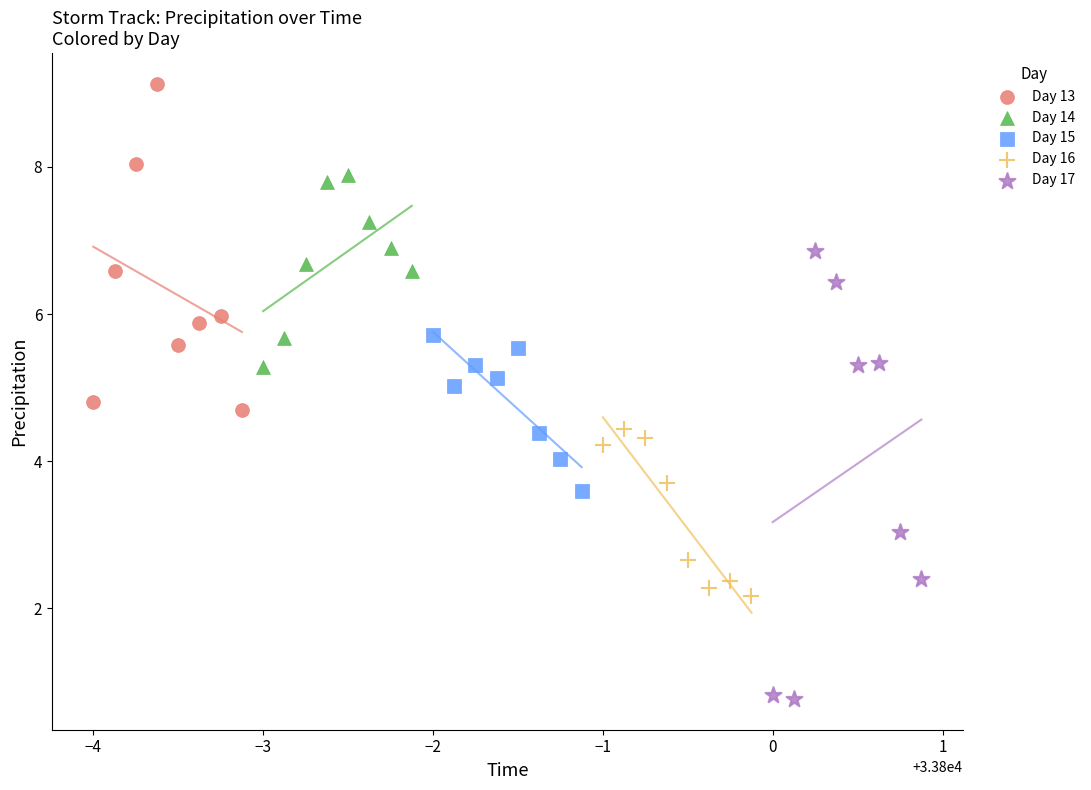

Which series reaches the minimum Y coordinate?

Day 17